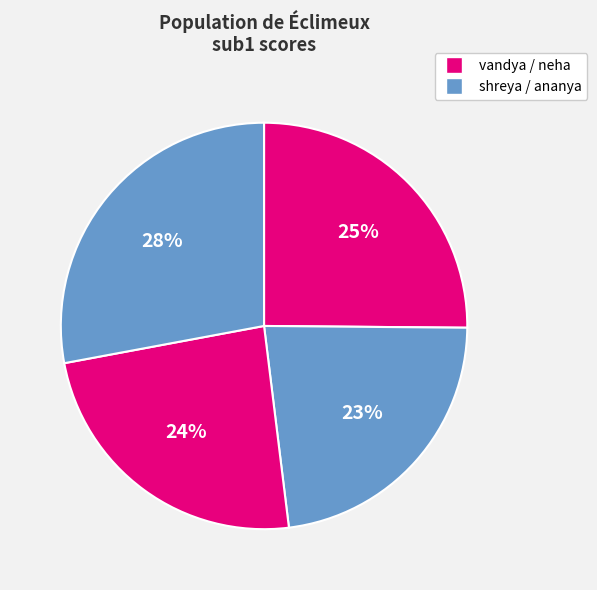

How many slices are in this pie chart?

4